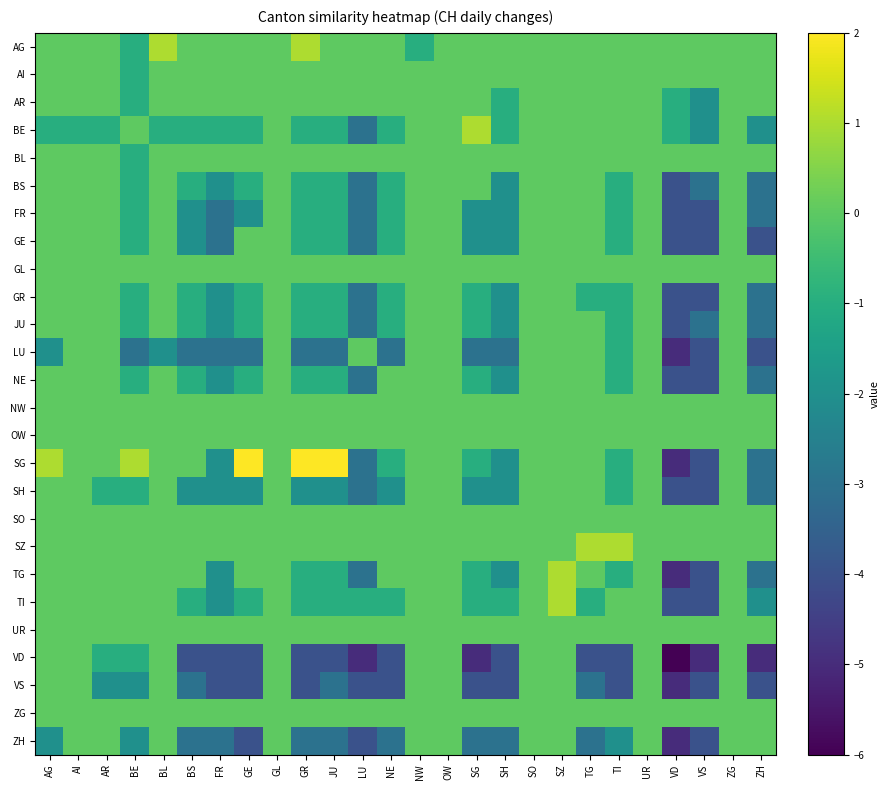

Which label corresponds to the largest value in the chart?

GE